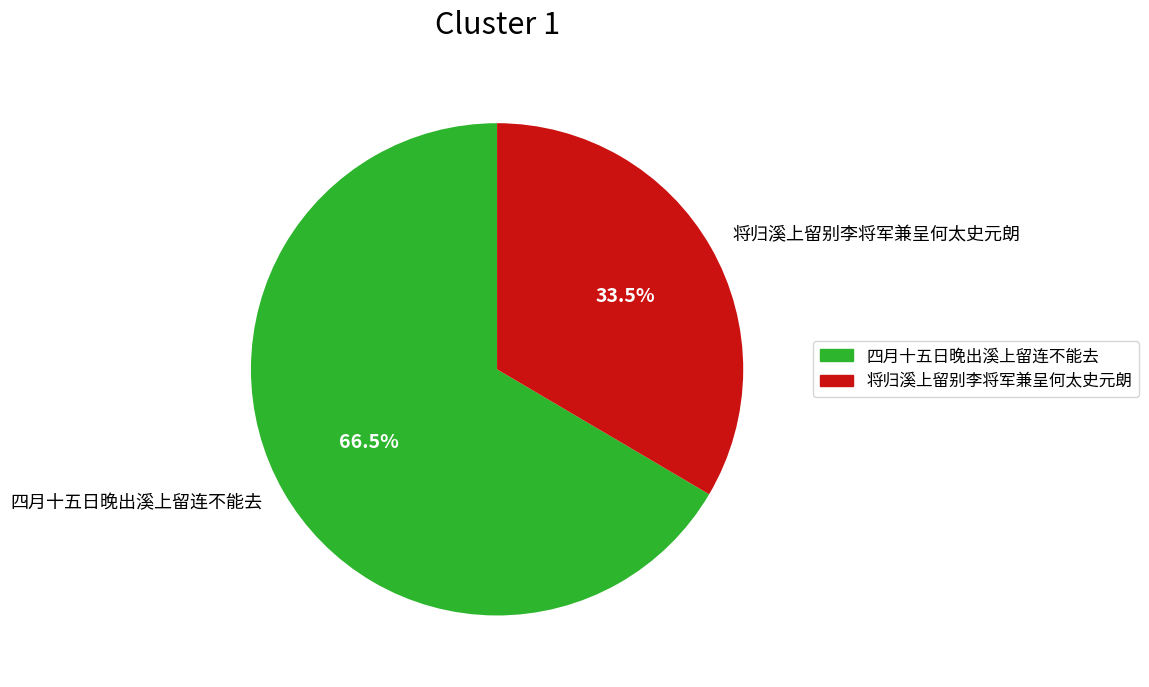

Rank the categories by value from lowest to highest.

将归溪上留别李将军兼呈何太史元朗, 四月十五日晚出溪上留连不能去